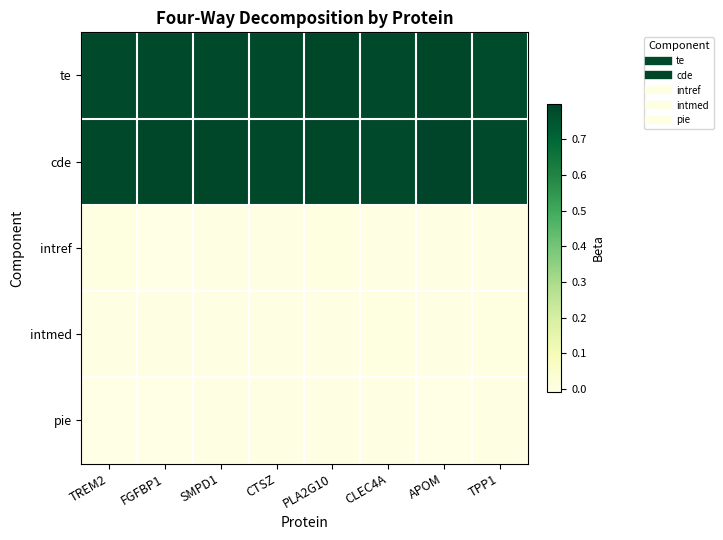

How many categories are shown in the chart?

8